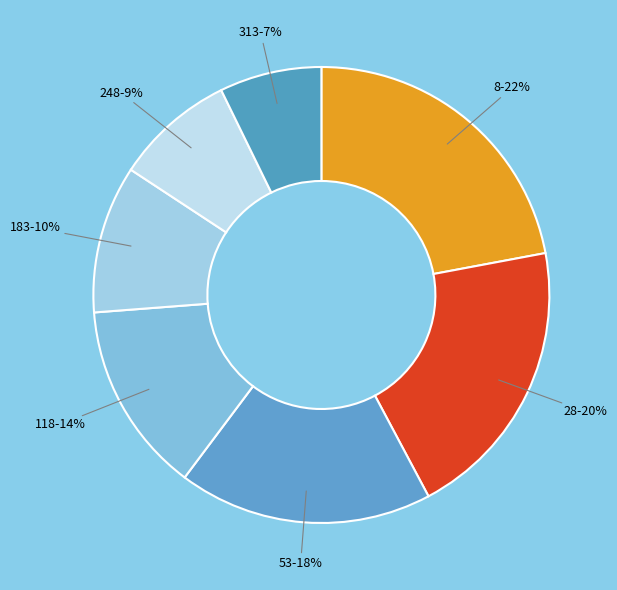

How many slices are in this pie chart?

7